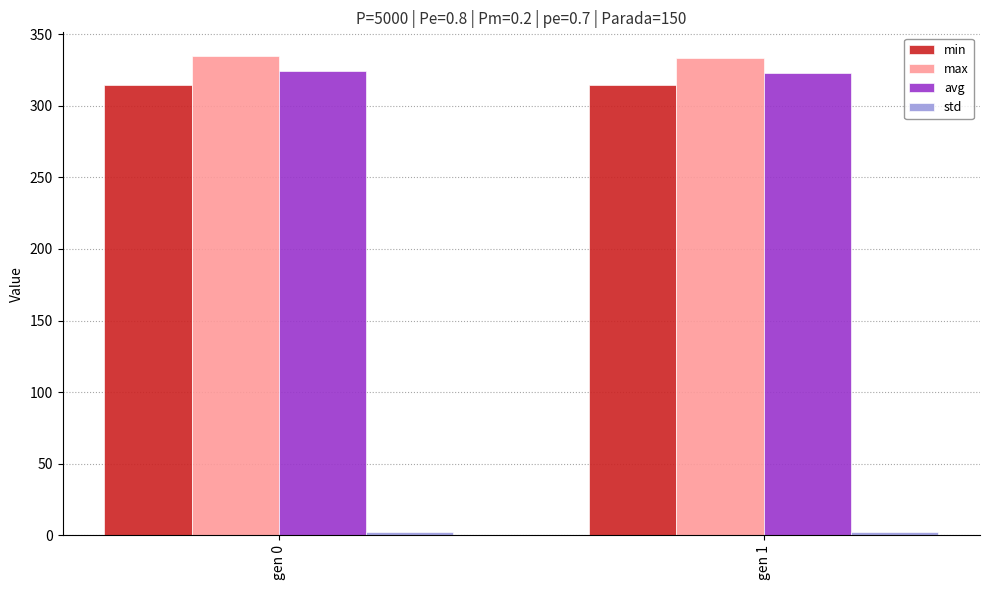

What is the sum of the max values at gen 0 and gen 1?

668.2